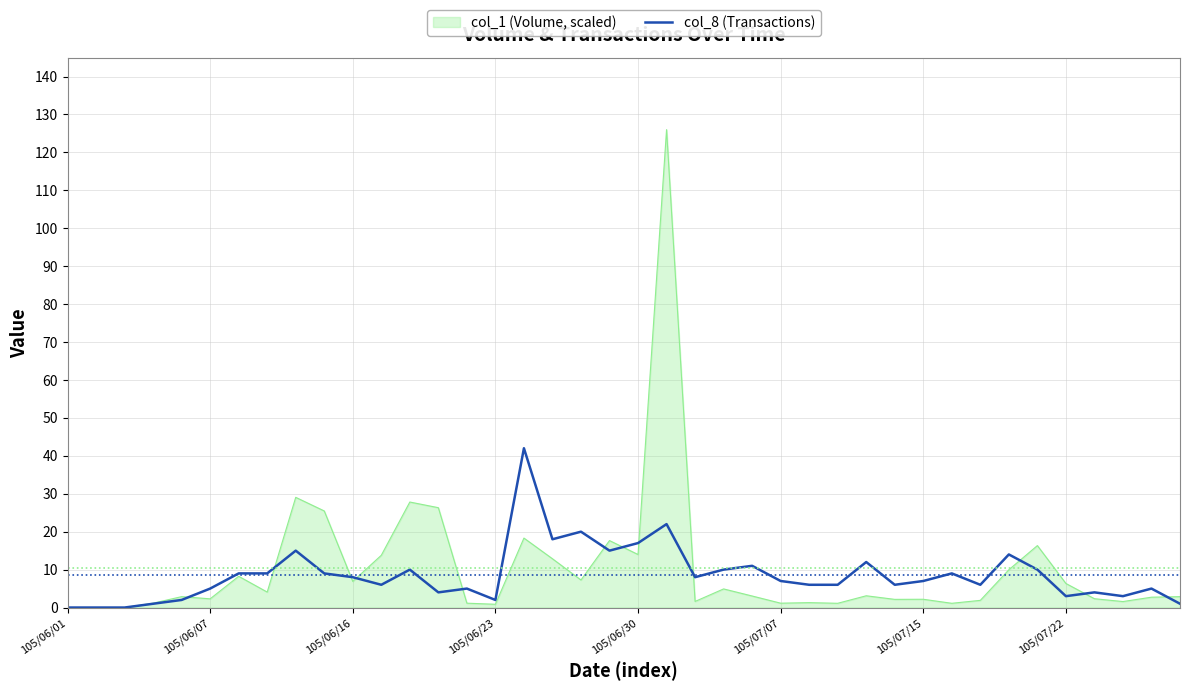

Which series has the largest range (max minus min)?

col_1 (Volume, scaled)